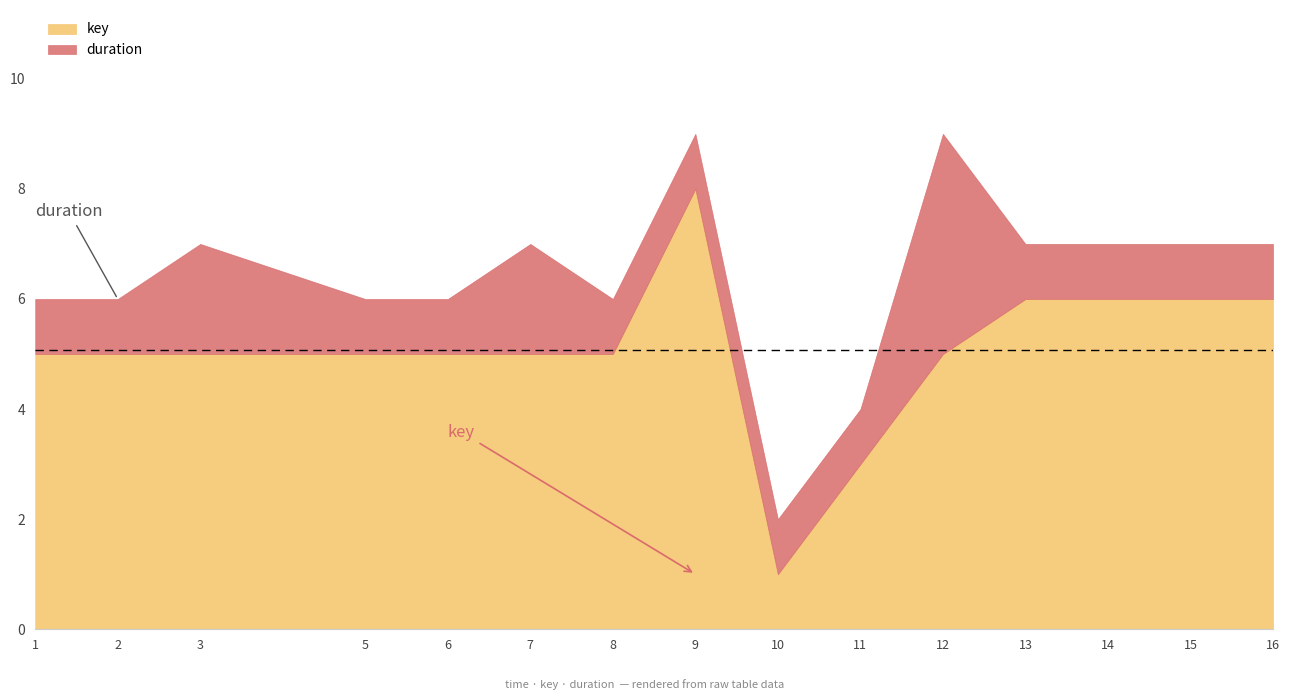

What is the difference between the highest and lowest values at 1?

4